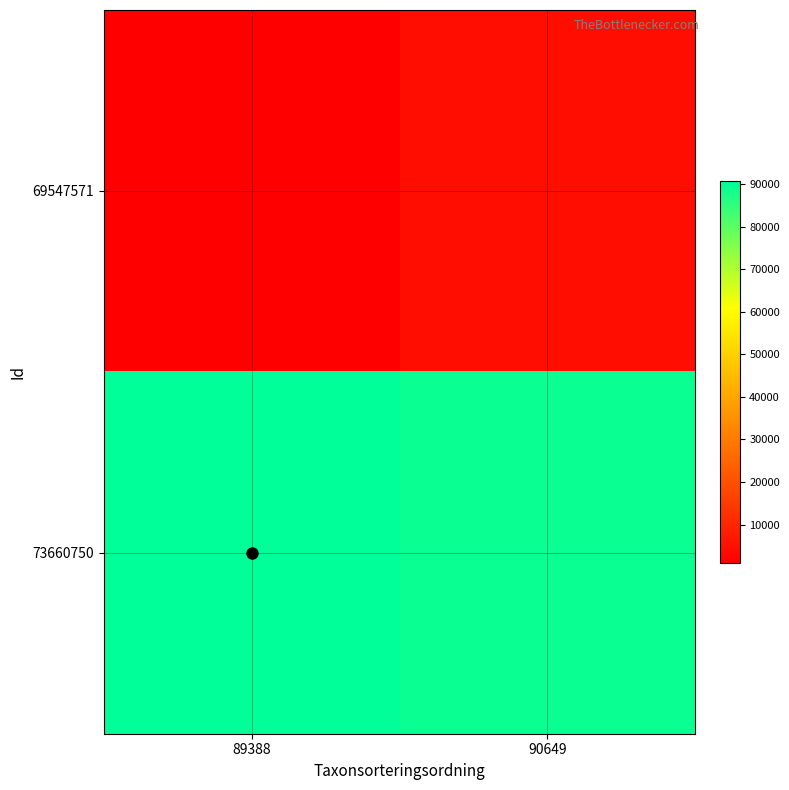

Rank the series by their maximum value, from lowest to highest.

69547571, 73660750